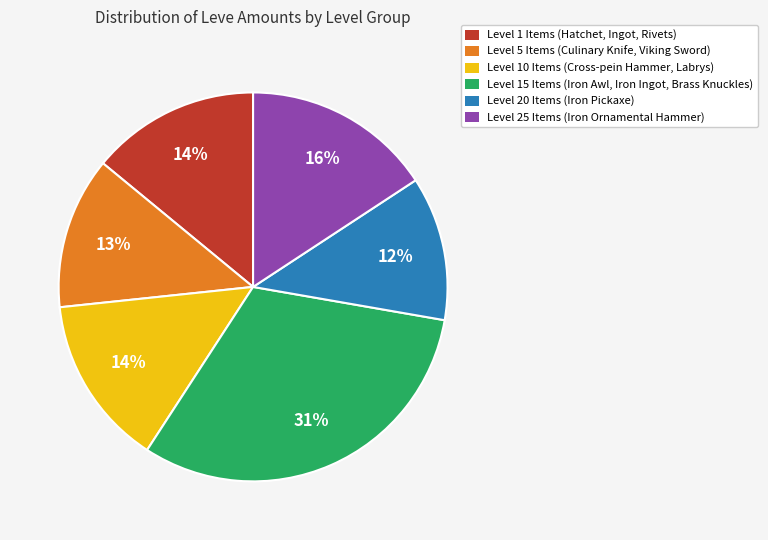

What is the smallest slice in the pie chart?

Level 20 Items (Iron Pickaxe)